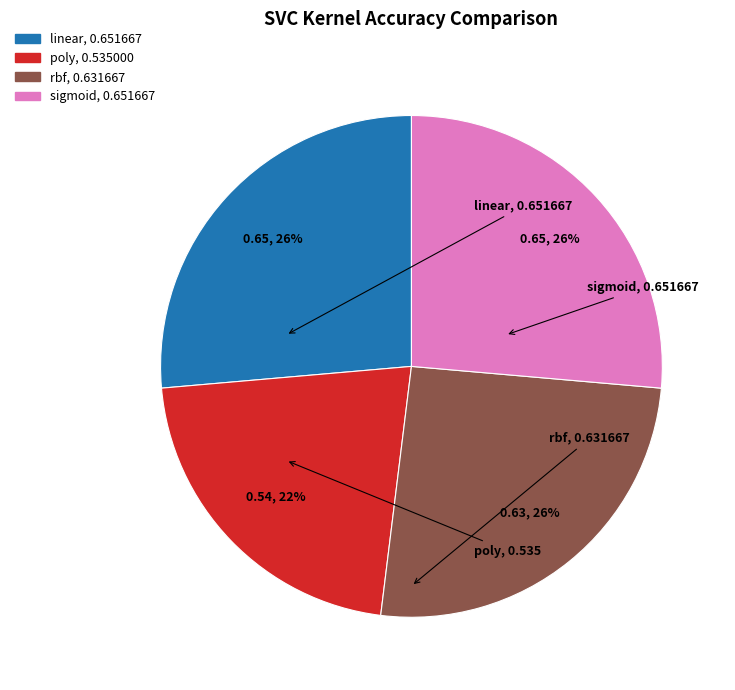

True or false: poly accounts for 9% of the total.

False